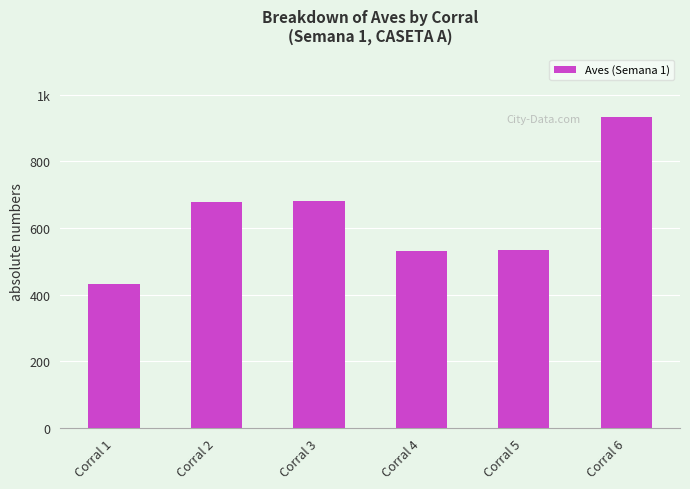

Are the bars horizontal?

No